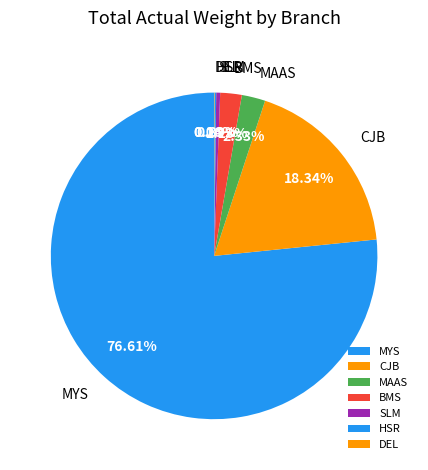

To the nearest percent, what is the combined percentage of MYS and CJB?

95%